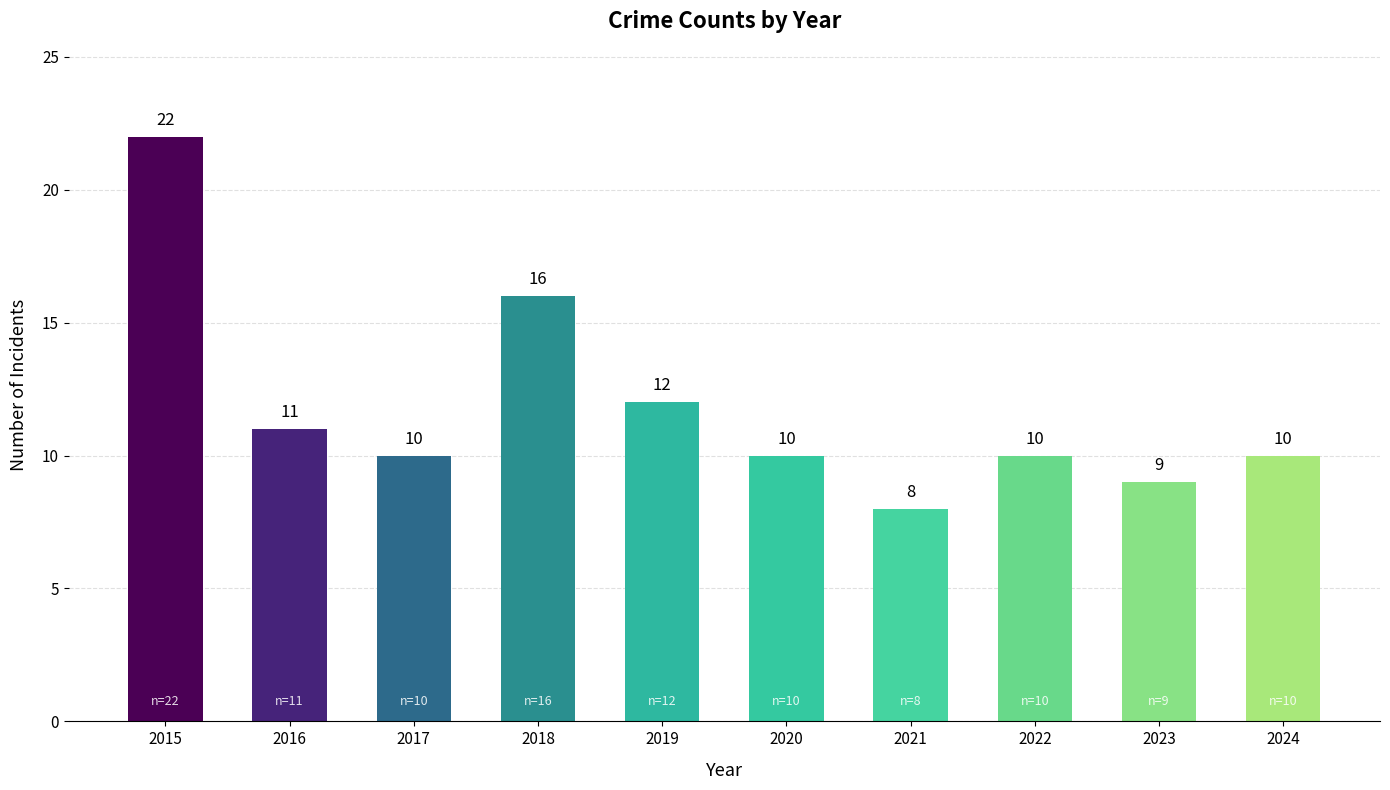

What is the ratio of the value at 2022 to the value at 2023?

1.1